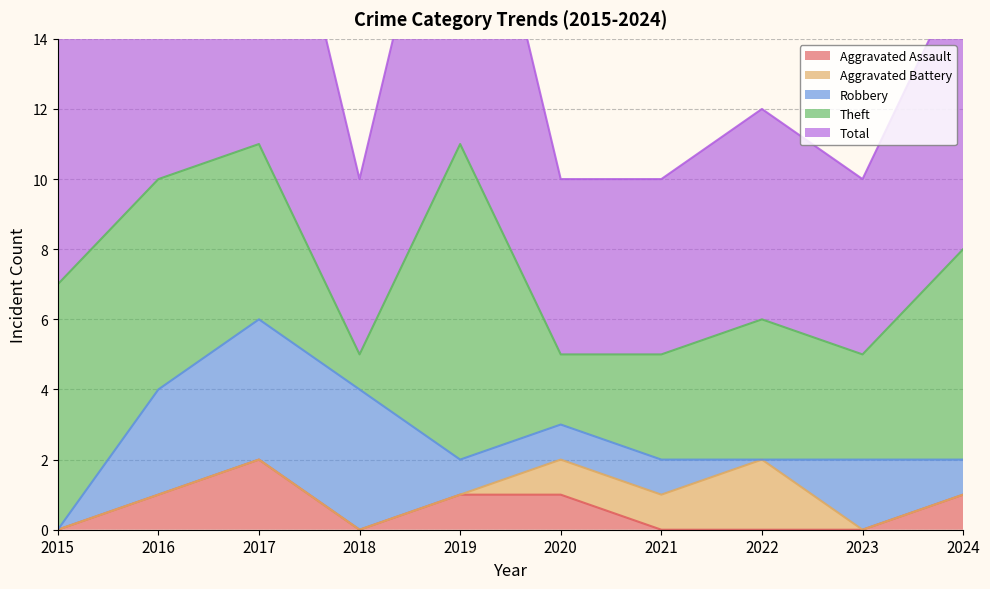

True or false: Aggravated Assault and Aggravated Battery cross at least once.

False